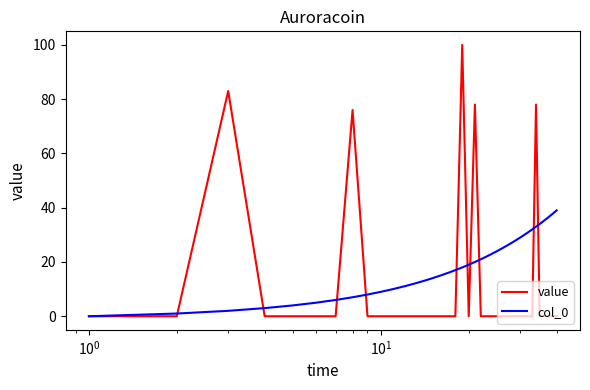

Rank the series by their maximum value, from highest to lowest.

value, col_0